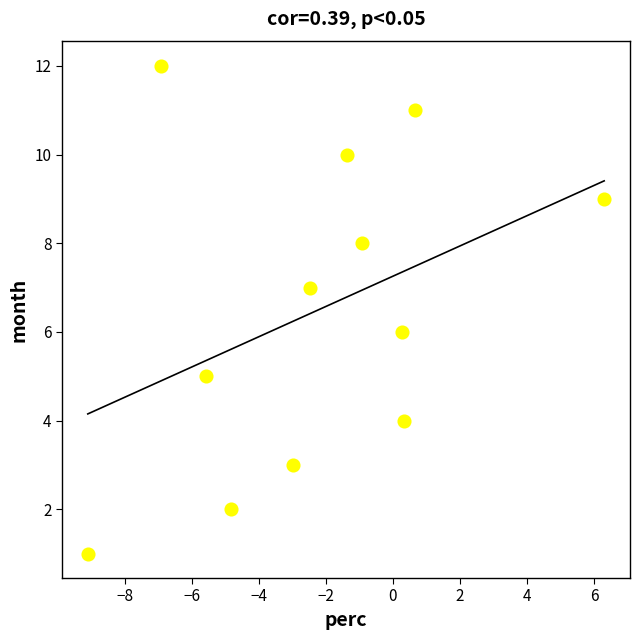

What is the range of Y values (max minus min)?

11